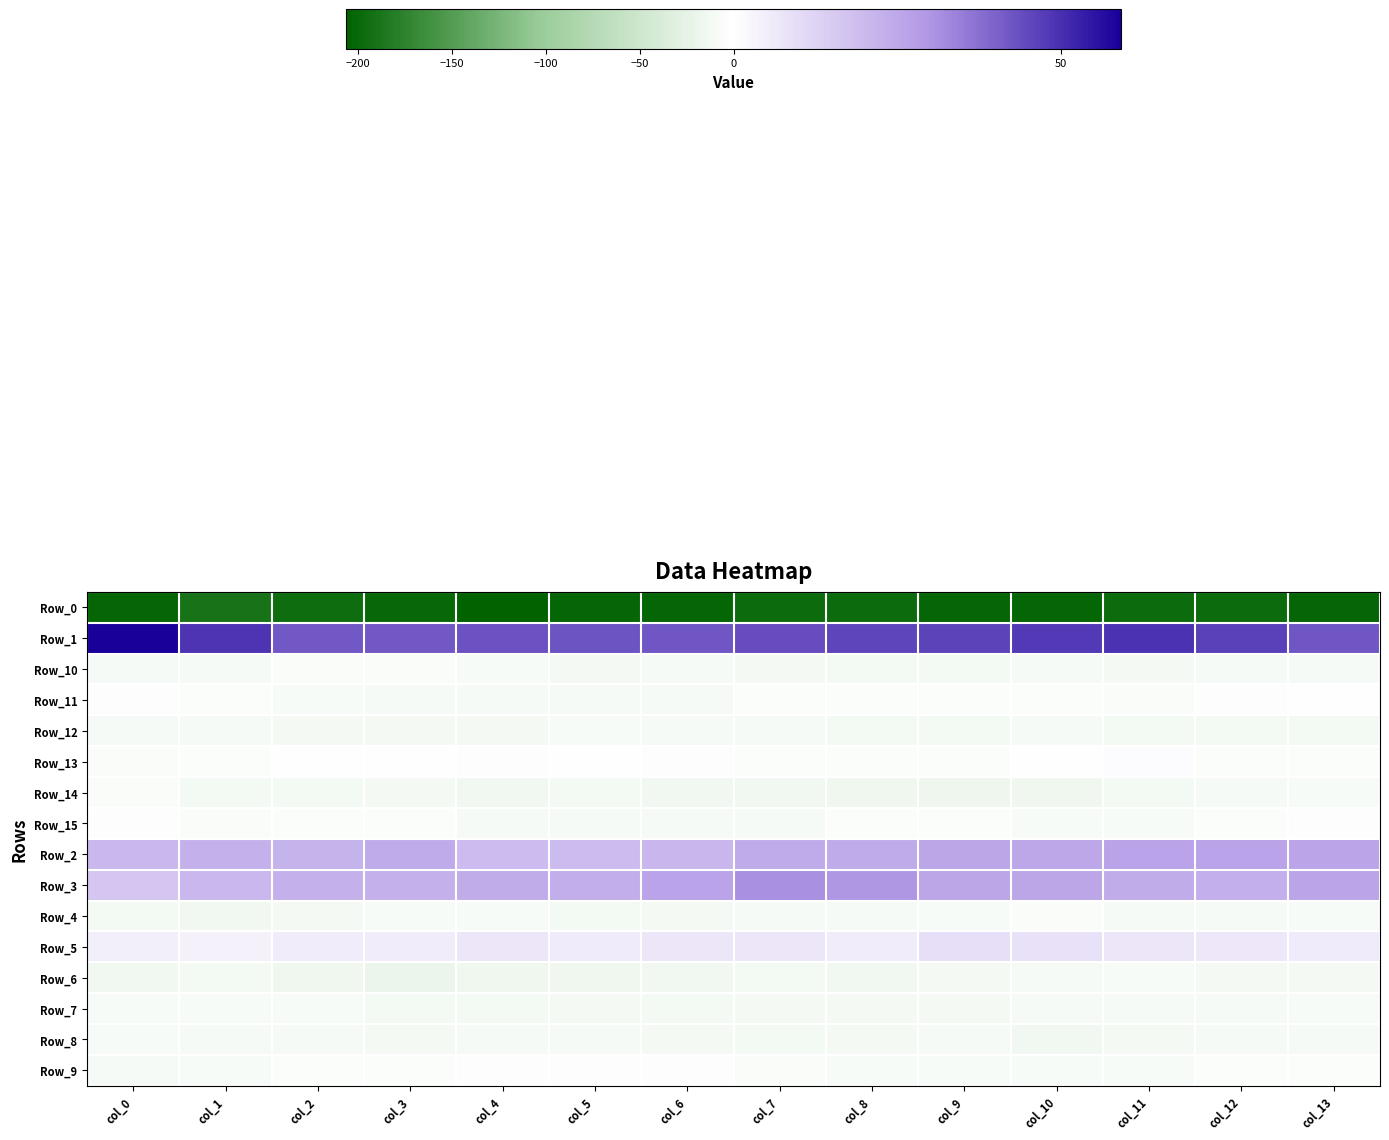

What is the minimum value shown in the chart?

-206.6